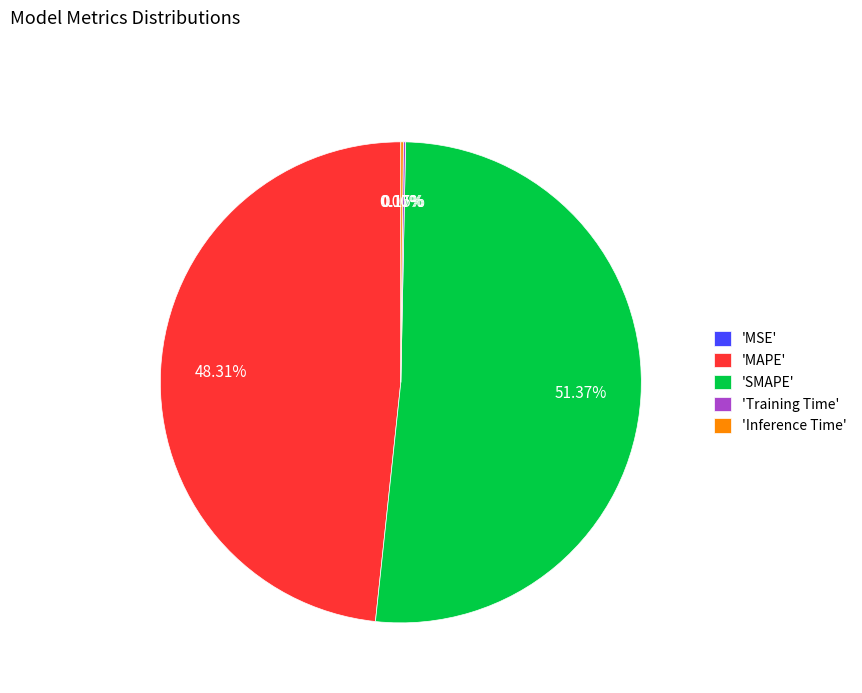

What is the majority slice?

'SMAPE'